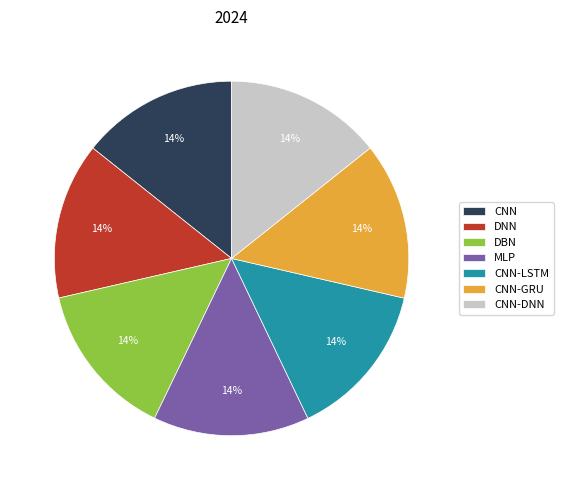

How many slices are in this pie chart?

7